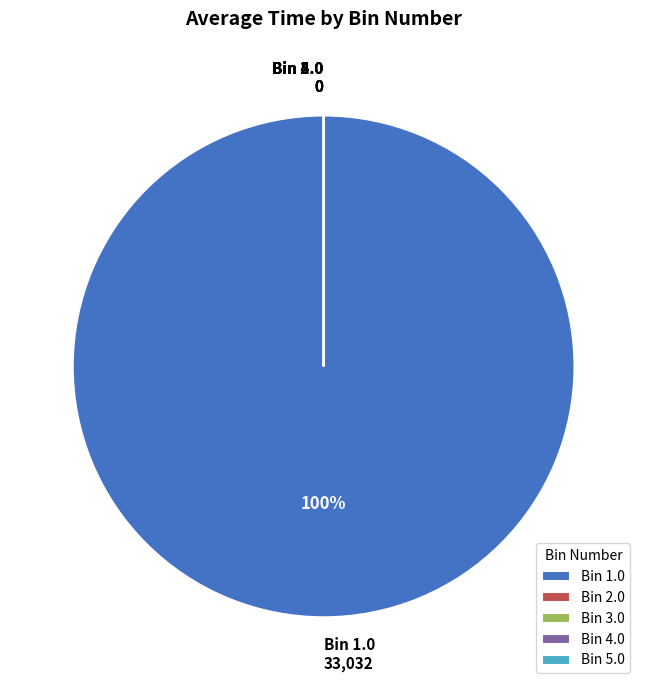

How many segments does this pie chart have?

5